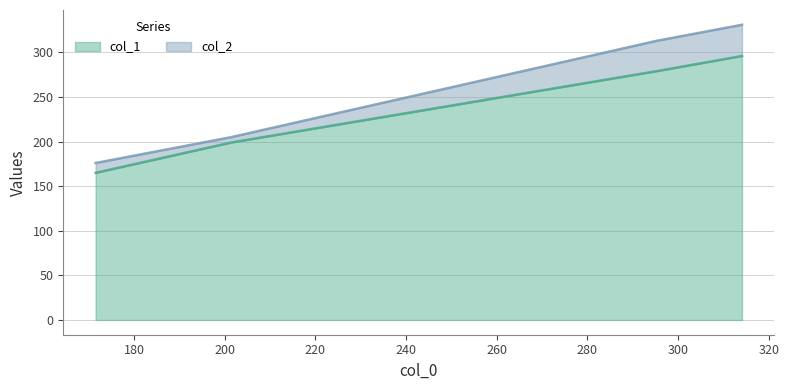

How many col_2 values are between 205 and 331?

3